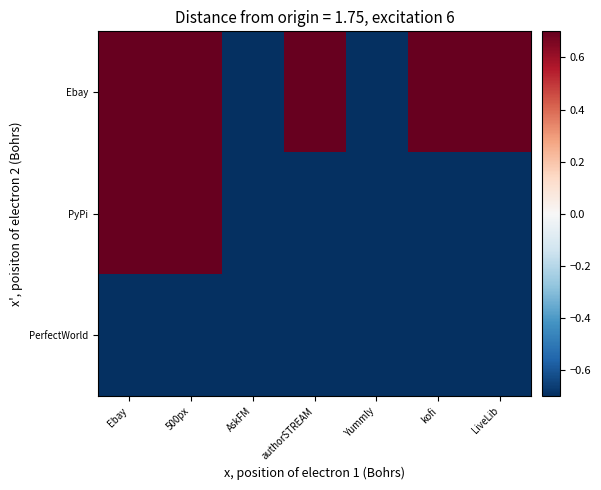

Reading left to right, transcribe all the data shown in this chart.

Ebay: Ebay=0.7	500px=0.7	AskFM=-0.7	authorSTREAM=0.7	Yummly=-0.7	kofi=0.7	LiveLib=0.7
PyPi: Ebay=0.7	500px=0.7	AskFM=-0.7	authorSTREAM=-0.7	Yummly=-0.7	kofi=-0.7	LiveLib=-0.7
PerfectWorld: Ebay=-0.7	500px=-0.7	AskFM=-0.7	authorSTREAM=-0.7	Yummly=-0.7	kofi=-0.7	LiveLib=-0.7